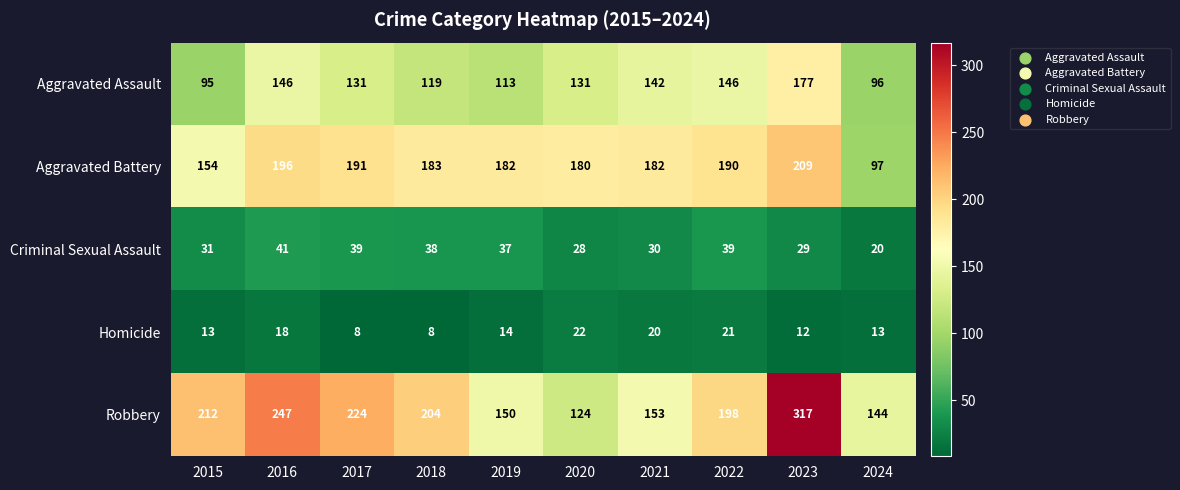

What is the minimum value for Robbery?

124